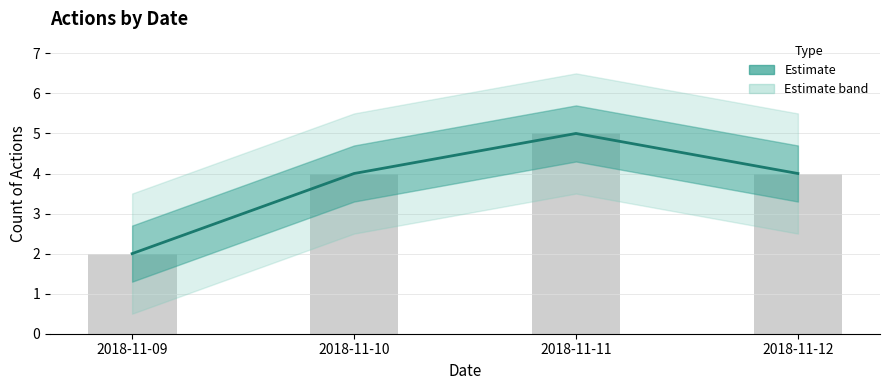

What is the difference between the maximum and minimum values?

3